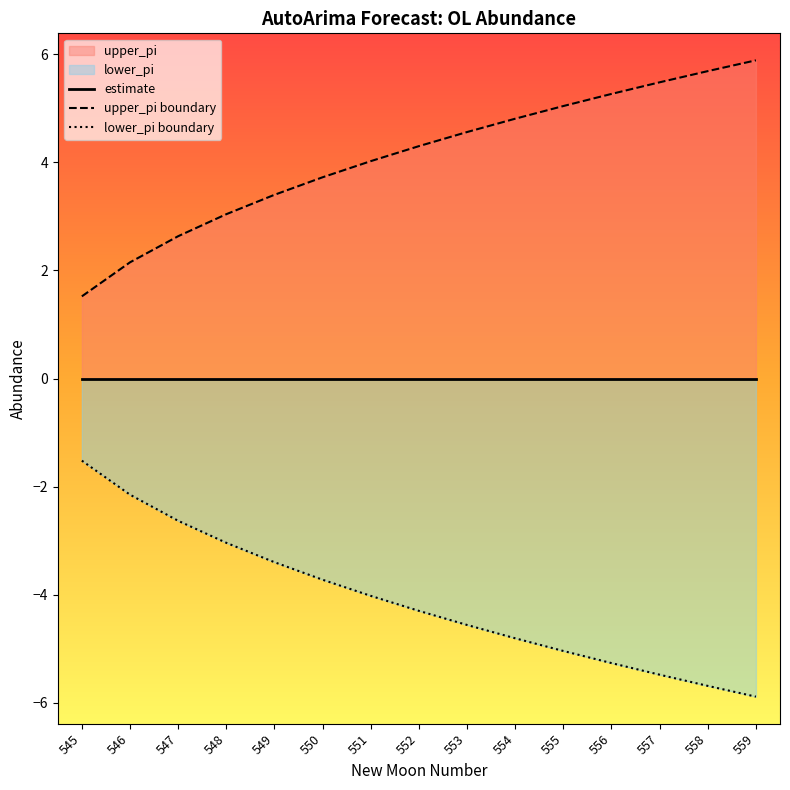

Count the number of data series in this chart.

3